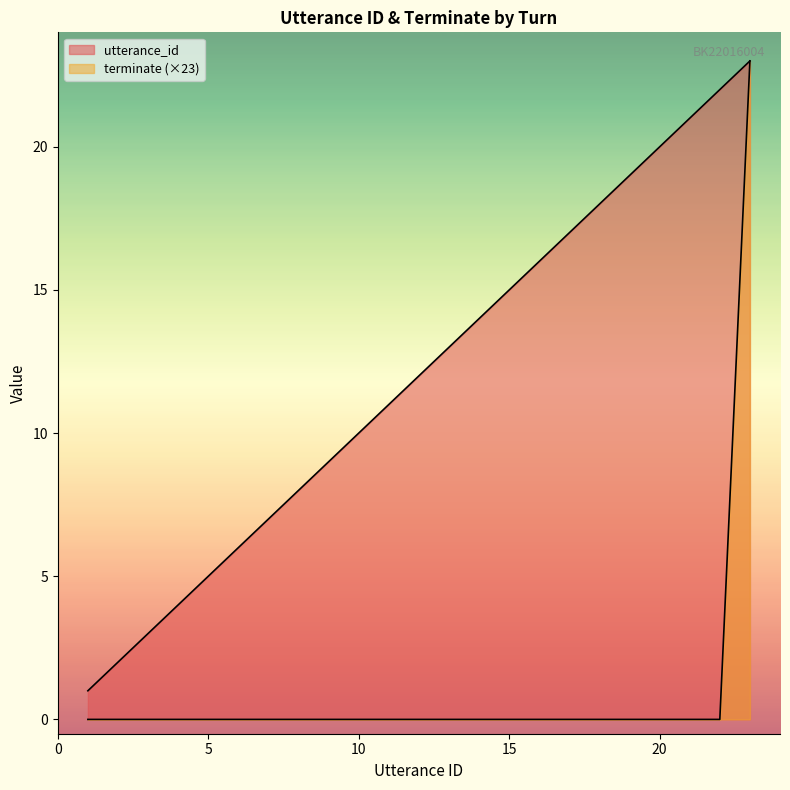

Which series has the largest range (max minus min)?

terminate (×23)